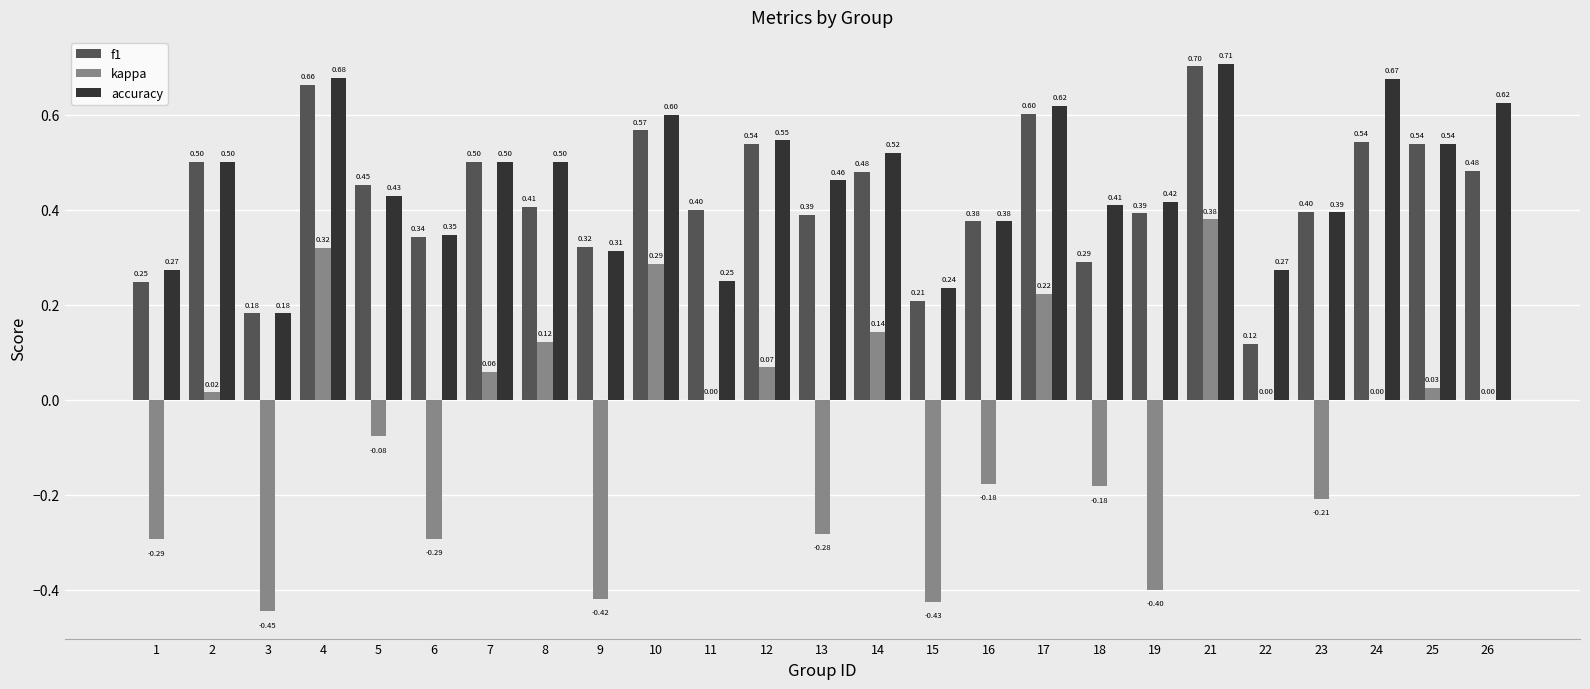

Which series changed the most between 5 and 12?

kappa